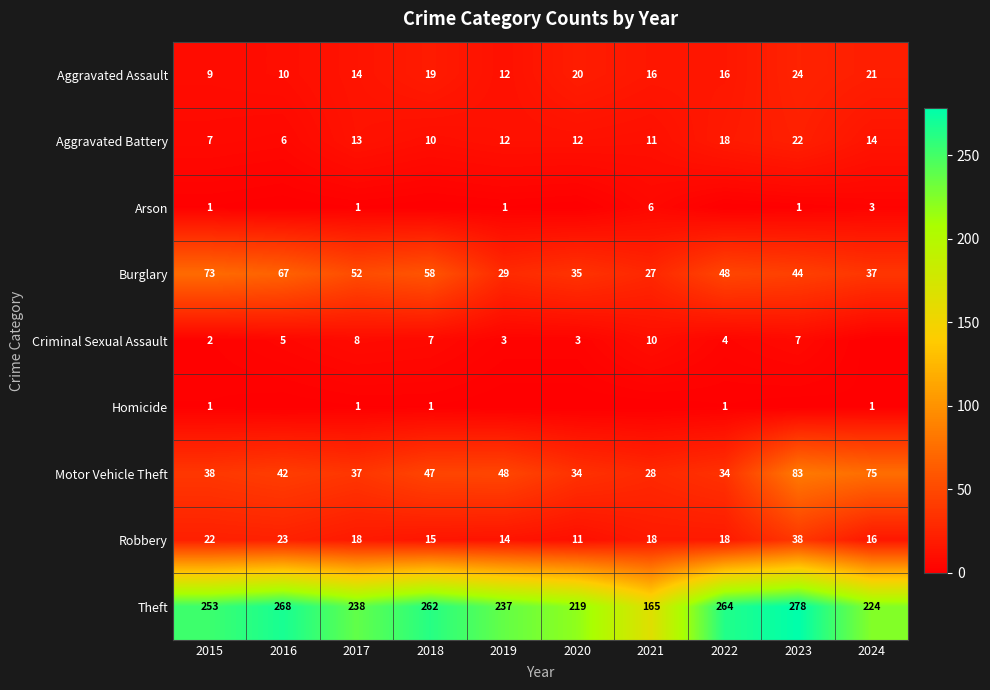

Is the value of Burglary at 2023 greater than the value of Criminal Sexual Assault at 2019?

Yes